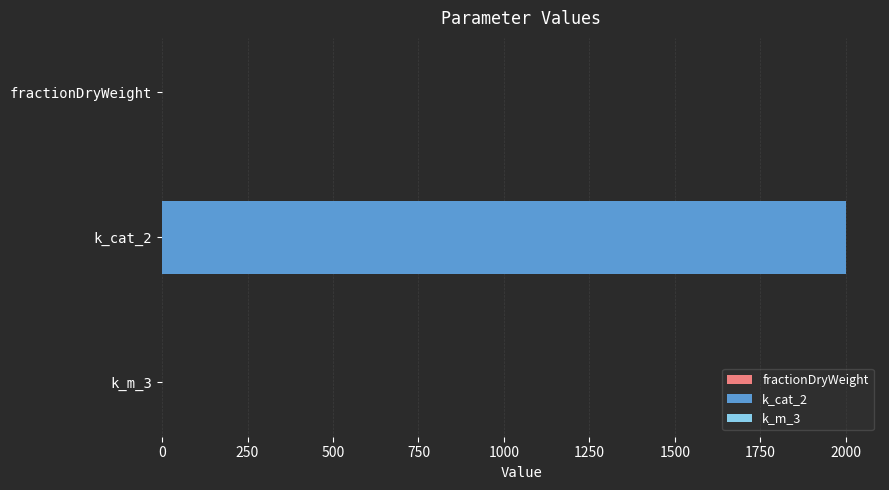

What is the sum of the values at fractionDryWeight and k_cat_2?

2000.3